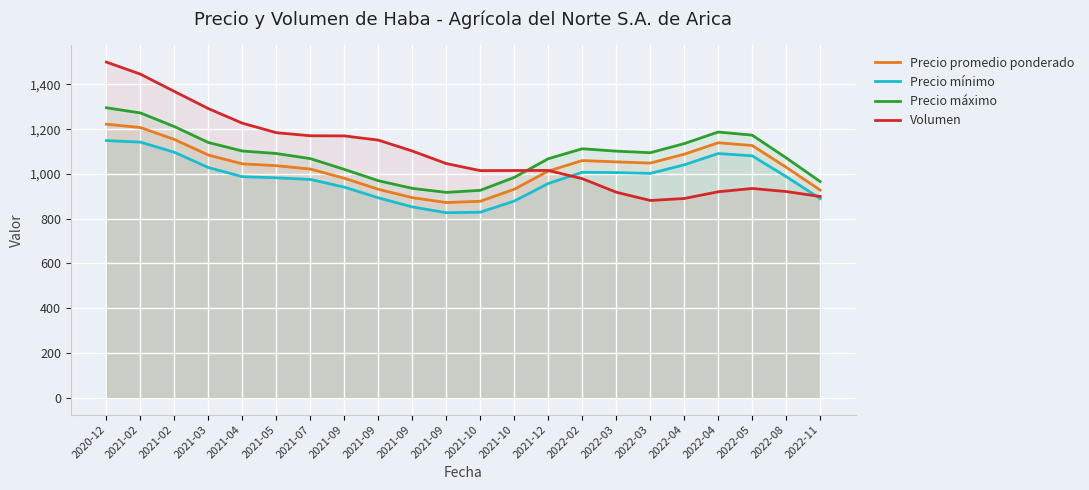

Reading right to left, what are all the values shown in this chart?

Precio promedio ponderado: 928.1	1030.0	1127.2	1139.3	1088.2	1048.7	1054.1	1059.9	1012.9	931.8	878.1	872.2	894.2	931.6	980.8	1022.0	1037.1	1045.2	1084.5	1154.1	1207.4	1222.5
Precio mínimo: 890.1	988.1	1081.0	1091.3	1040.8	1002.4	1006.1	1007.4	957.6	879.0	829.2	826.8	852.7	893.3	941.2	975.5	982.7	987.9	1028.6	1096.8	1142.3	1149.2
Precio máximo: 966.2	1072.0	1173.4	1187.4	1135.6	1094.9	1102.0	1112.5	1068.1	984.7	926.9	917.7	935.7	969.8	1020.4	1068.5	1091.4	1102.5	1140.5	1211.5	1272.6	1295.8
Volumen: 899.4	921.5	935.2	920.5	890.4	881.5	918.4	979.1	1015.7	1015.5	1014.9	1046.5	1102.5	1151.2	1170.0	1170.7	1184.4	1226.7	1291.9	1368.5	1446.0	1499.7